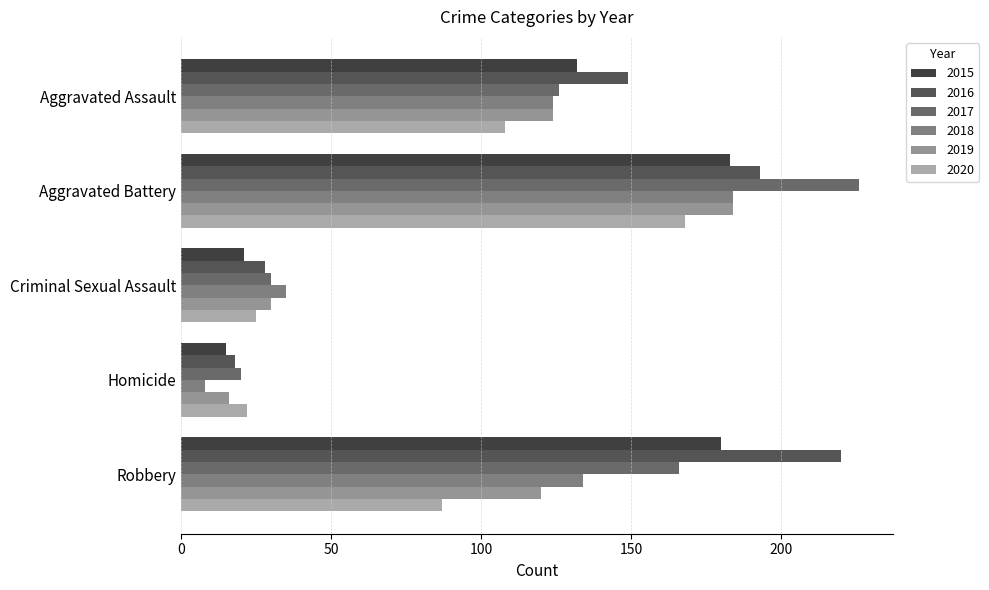

Is it true that 2018 equals 264 at Aggravated Battery?

False